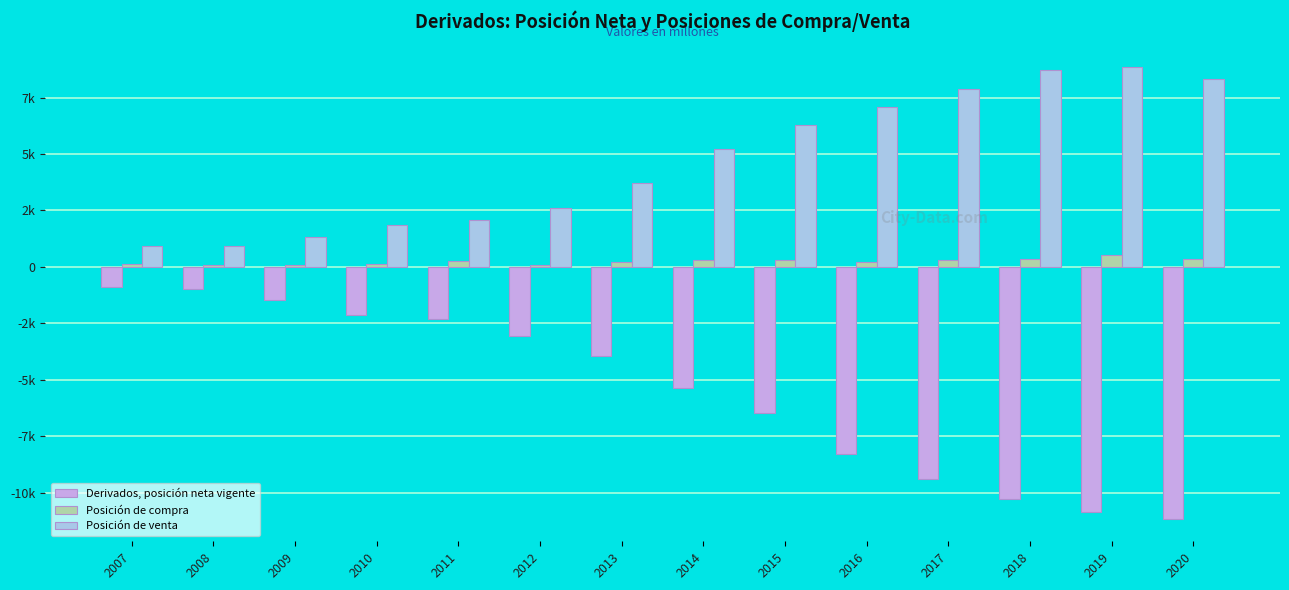

Between 2016 and 2017, which series saw the biggest shift?

Derivados, posición neta vigente